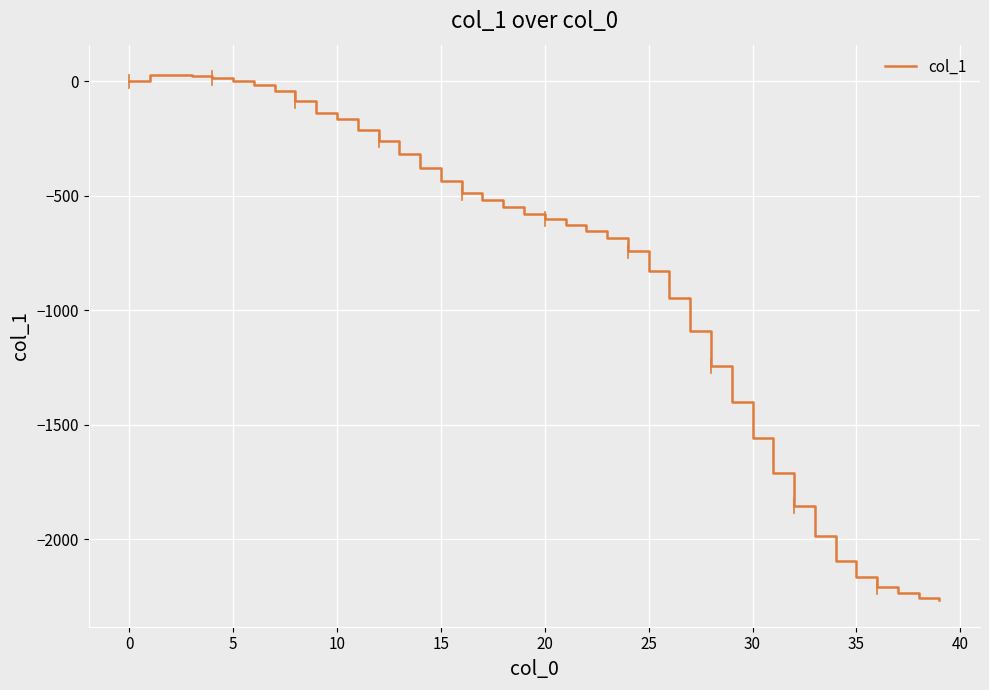

What is the average value?

-830